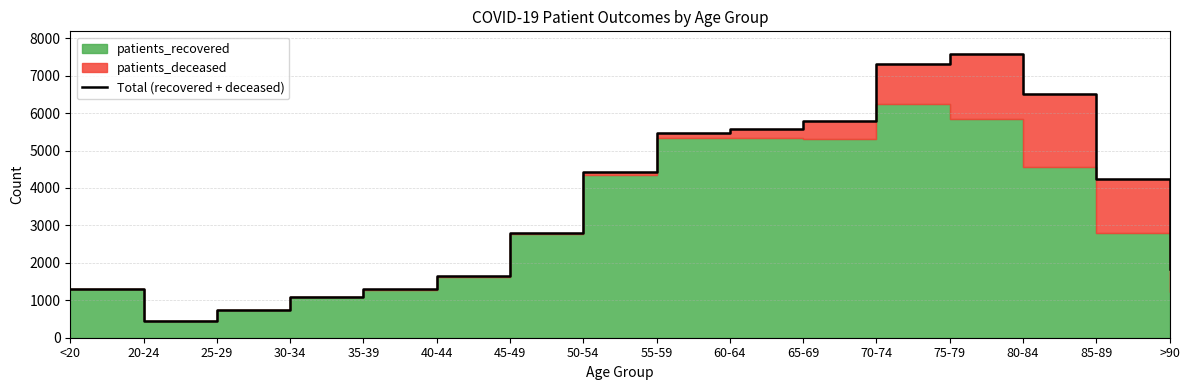

The chart shows a value of 7578 at 75-79. True or false?

True